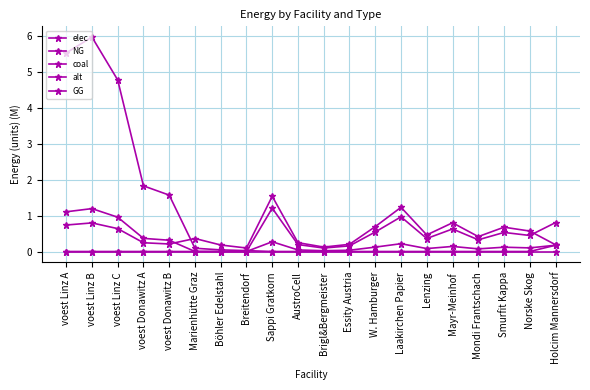

Reading left to right, transcribe all the data shown in this chart.

elec: voest Linz A=0.7	voest Linz B=0.8	voest Linz C=0.6	voest Donawitz A=0.2	voest Donawitz B=0.2	Marienhütte Graz=0.4	Böhler Edelstahl=0.2	Breitendorf=0.1	Sappi Gratkorn=1.5	AustroCell=0.2	Brigl&Bergmeister=0.1	Essity Austria=0.2	W. Hamburger=0.7	Laakirchen Papier=1.2	Lenzing=0.5	Mayr-Meinhof=0.8	Mondi Frantschach=0.4	Smurfit Kappa=0.7	Norske Skog=0.6	Holcim Mannersdorf=0.2
NG: voest Linz A=1.1	voest Linz B=1.2	voest Linz C=1.0	voest Donawitz A=0.4	voest Donawitz B=0.3	Marienhütte Graz=0.0	Böhler Edelstahl=0.0	Breitendorf=0.0	Sappi Gratkorn=0.3	AustroCell=0.0	Brigl&Bergmeister=0.0	Essity Austria=0.0	W. Hamburger=0.1	Laakirchen Papier=0.2	Lenzing=0.1	Mayr-Meinhof=0.1	Mondi Frantschach=0.1	Smurfit Kappa=0.1	Norske Skog=0.1	Holcim Mannersdorf=0.2
coal: voest Linz A=5.5	voest Linz B=6.0	voest Linz C=4.8	voest Donawitz A=1.8	voest Donawitz B=1.6	Marienhütte Graz=0.1	Böhler Edelstahl=0.0	Breitendorf=0.0	Sappi Gratkorn=0.0	AustroCell=0.0	Brigl&Bergmeister=0.0	Essity Austria=0.0	W. Hamburger=0.0	Laakirchen Papier=0.0	Lenzing=0.0	Mayr-Meinhof=0.0	Mondi Frantschach=0.0	Smurfit Kappa=0.0	Norske Skog=0.0	Holcim Mannersdorf=0.2
alt: voest Linz A=0.0	voest Linz B=0.0	voest Linz C=0.0	voest Donawitz A=0.0	voest Donawitz B=0.0	Marienhütte Graz=0.0	Böhler Edelstahl=0.0	Breitendorf=0.0	Sappi Gratkorn=1.2	AustroCell=0.2	Brigl&Bergmeister=0.1	Essity Austria=0.2	W. Hamburger=0.5	Laakirchen Papier=1.0	Lenzing=0.4	Mayr-Meinhof=0.6	Mondi Frantschach=0.3	Smurfit Kappa=0.5	Norske Skog=0.4	Holcim Mannersdorf=0.8
GG: voest Linz A=0.0	voest Linz B=0.0	voest Linz C=0.0	voest Donawitz A=0.0	voest Donawitz B=0.0	Marienhütte Graz=0.0	Böhler Edelstahl=0.0	Breitendorf=0.0	Sappi Gratkorn=0.0	AustroCell=0.0	Brigl&Bergmeister=0.0	Essity Austria=0.0	W. Hamburger=0.0	Laakirchen Papier=0.0	Lenzing=0.0	Mayr-Meinhof=0.0	Mondi Frantschach=0.0	Smurfit Kappa=0.0	Norske Skog=0.0	Holcim Mannersdorf=0.0